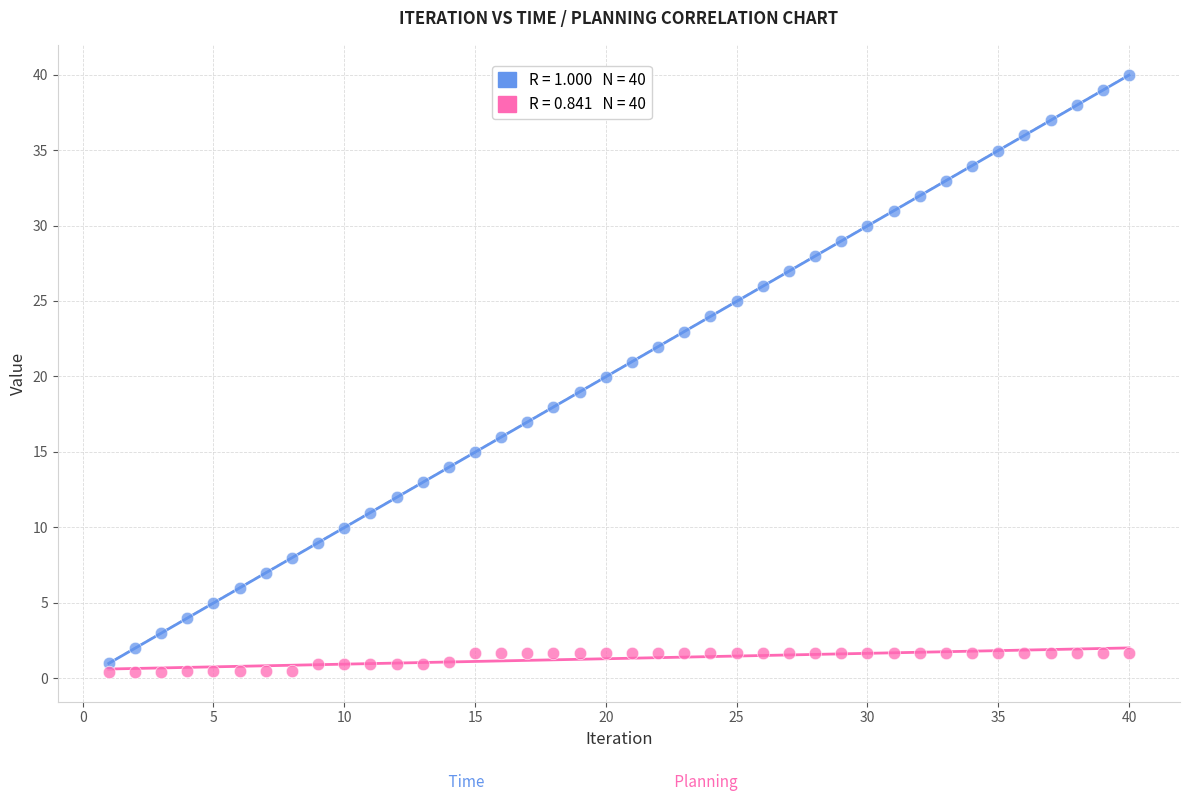

Across all data points, what is the range of Y values (max minus min)?

39.6